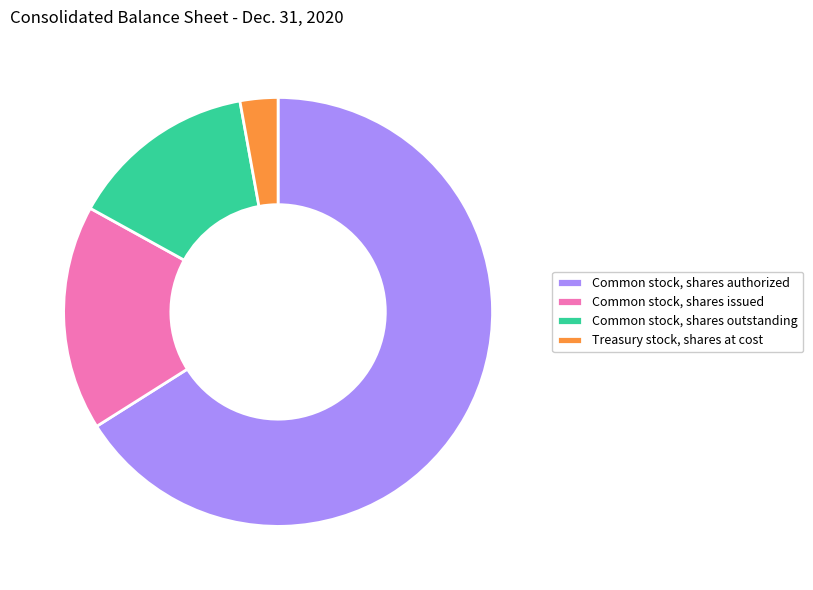

Rank the categories by value from highest to lowest.

Common stock, shares authorized, Common stock, shares issued, Common stock, shares outstanding, Treasury stock, shares at cost